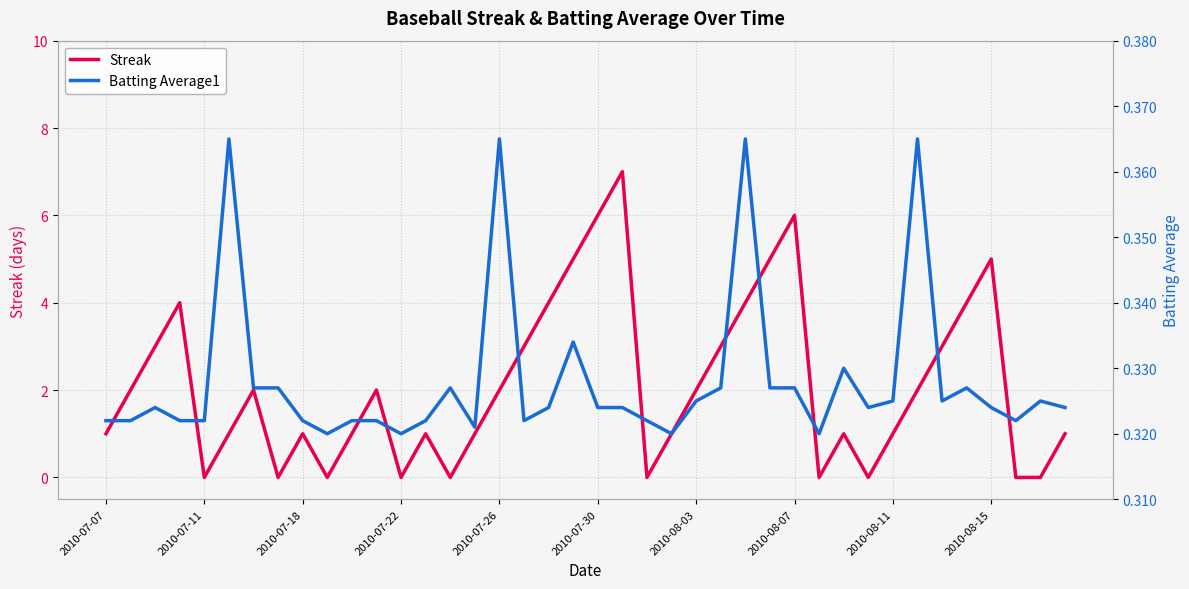

At 23, list the series in order from smallest to largest.

Streak, Batting Average1